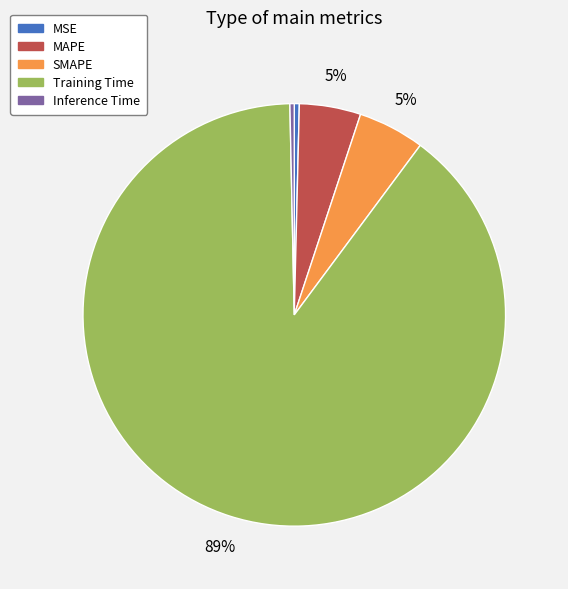

To the nearest percent, what is the difference between the MSE and SMAPE slice percentages?

5%